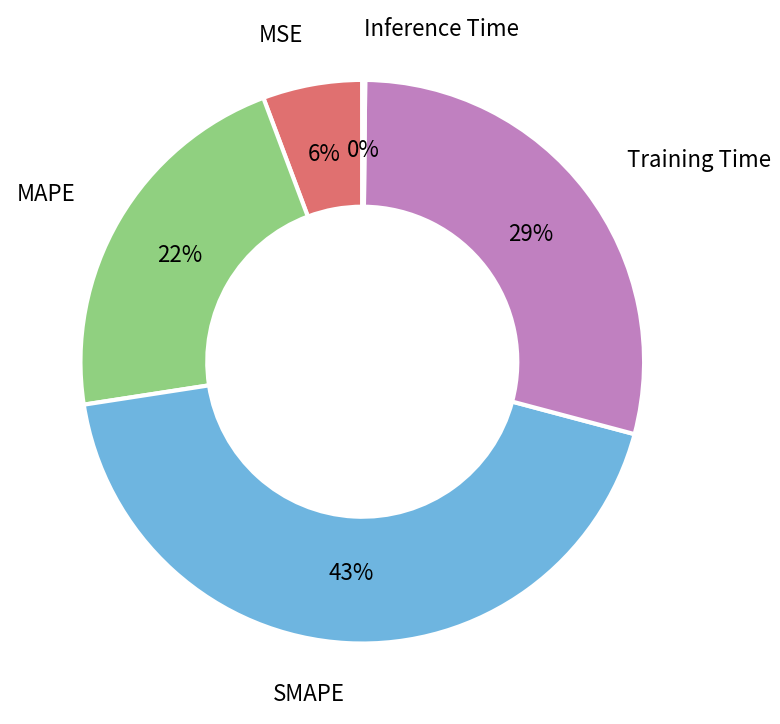

To the nearest percent, what percentage of the pie is MSE?

6%